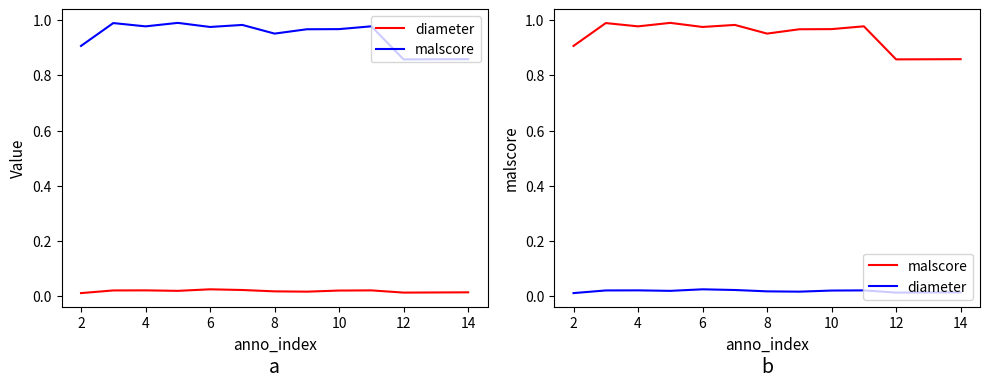

Reading left to right, list all the values displayed in this chart.

diameter: 0.0	0.0	0.0	0.0	0.0	0.0	0.0	0.0	0.0	0.0	0.0	0.0
malscore: 0.9	1.0	1.0	1.0	1.0	1.0	1.0	1.0	1.0	1.0	0.9	0.9